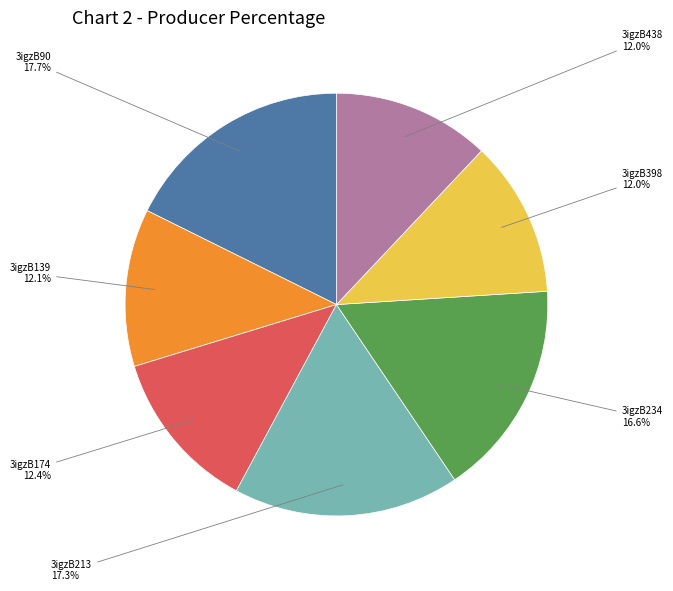

Does any single category account for the majority?

No